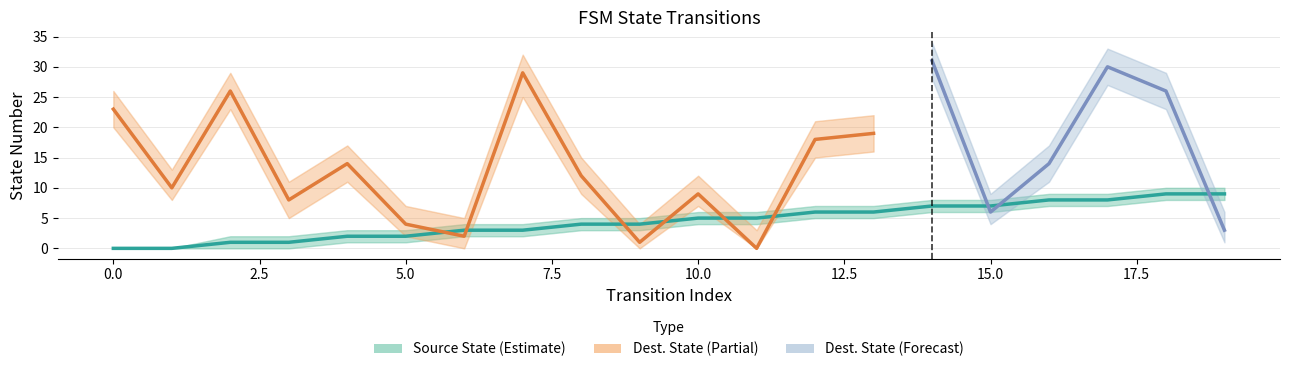

What is the average value?

4